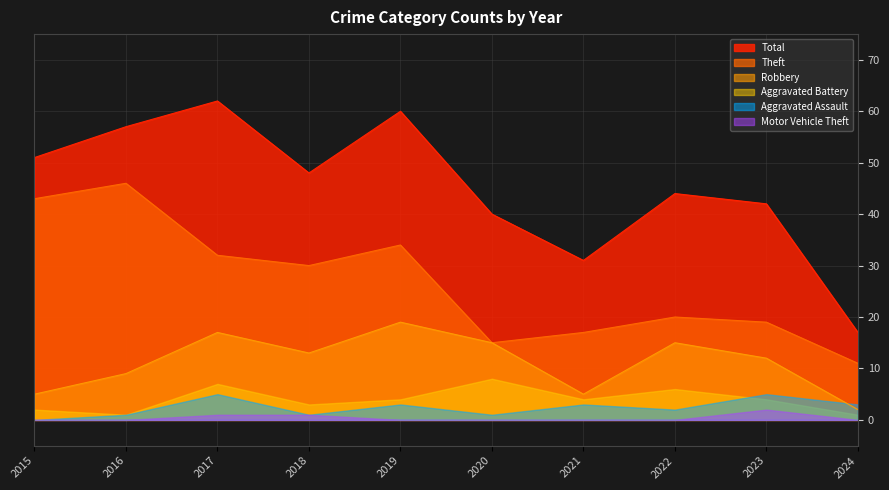

Which series has the largest total across all categories?

Total